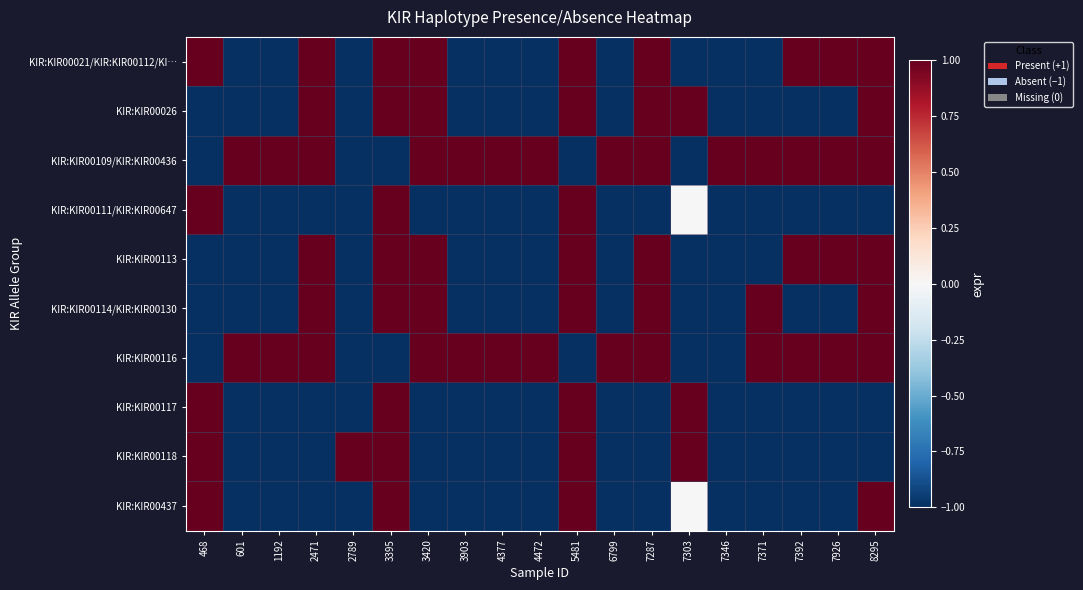

What is the minimum value shown in the chart?

-1